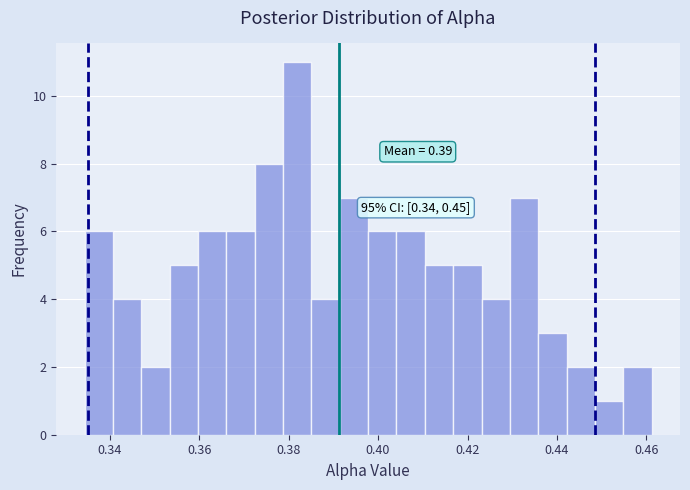

Around what value on the x-axis is the tallest bar? Give the approximate position of its centre, as read against the axis.

0.382